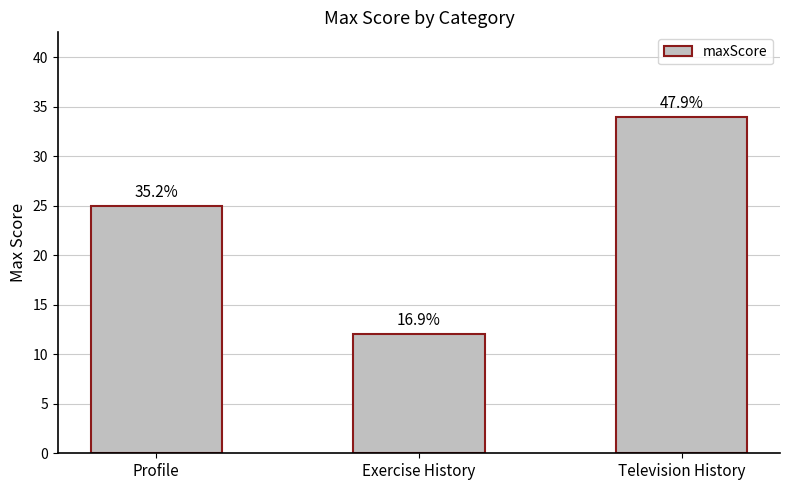

What is the value of the 3rd bar from the left?

34